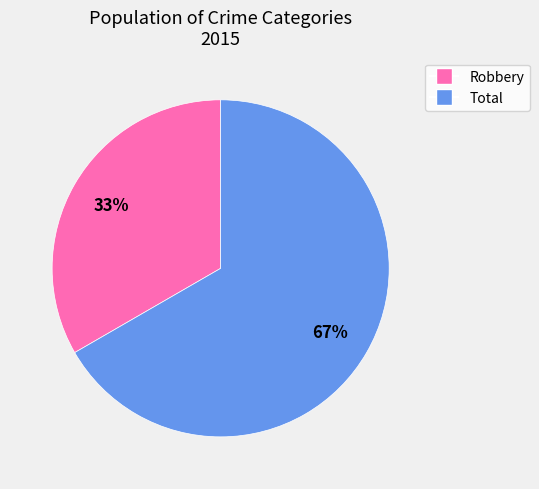

Which category has the smallest portion of the pie?

Robbery